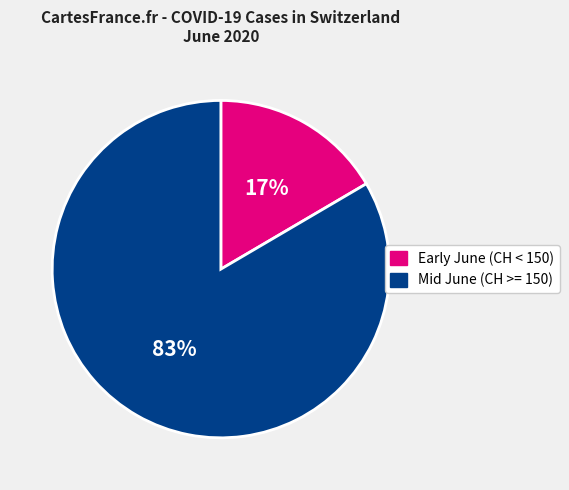

What percentage is the Mid June (CH >= 150) slice, to the nearest percent?

83%